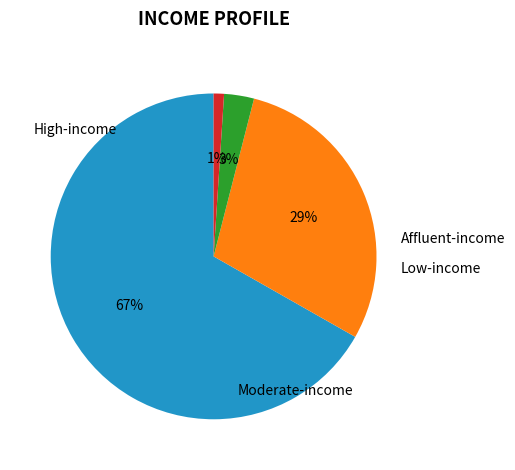

To the nearest percent, what is the average slice percentage?

25%